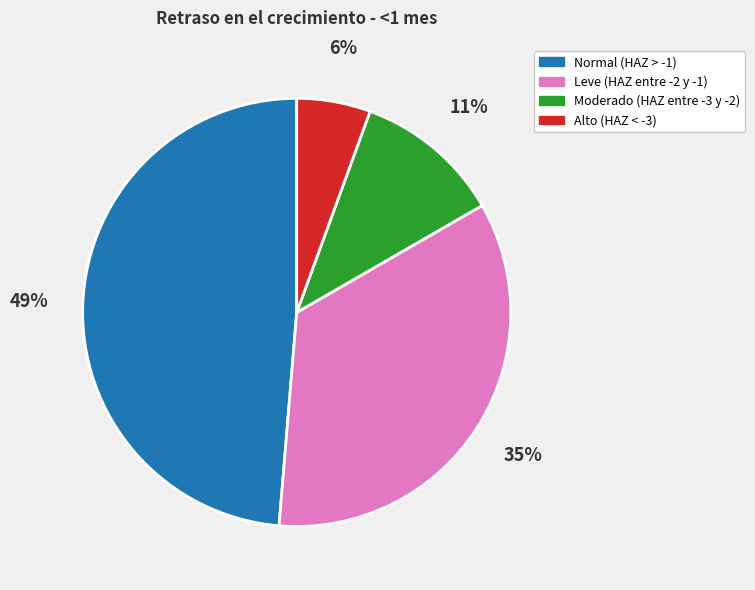

True or false: Alto (HAZ < -3) accounts for 1% of the total.

False